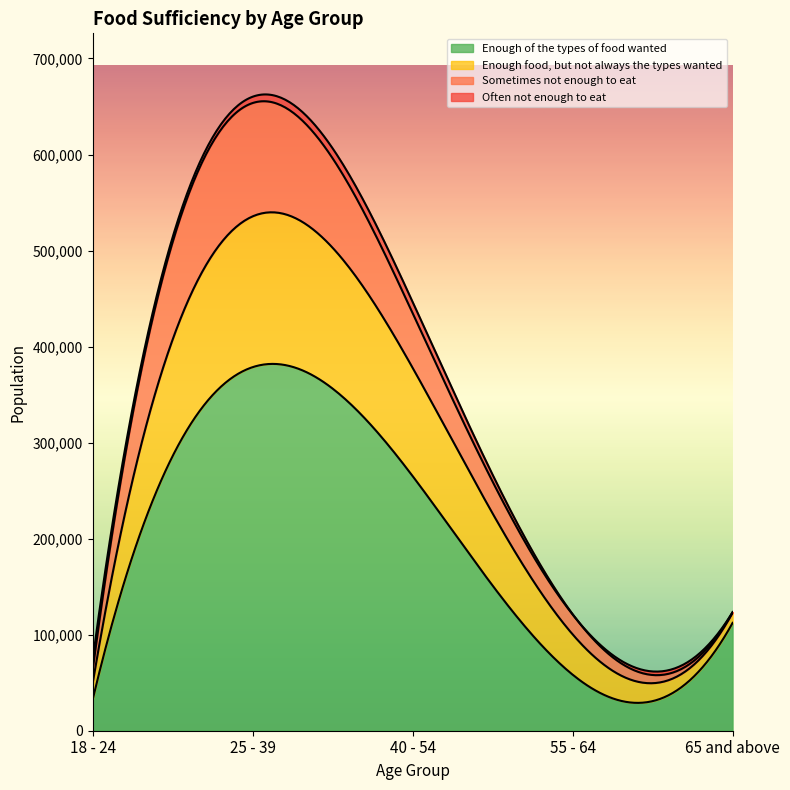

Which series changed the most between 25 - 39 and 55 - 64?

Enough of the types of food wanted